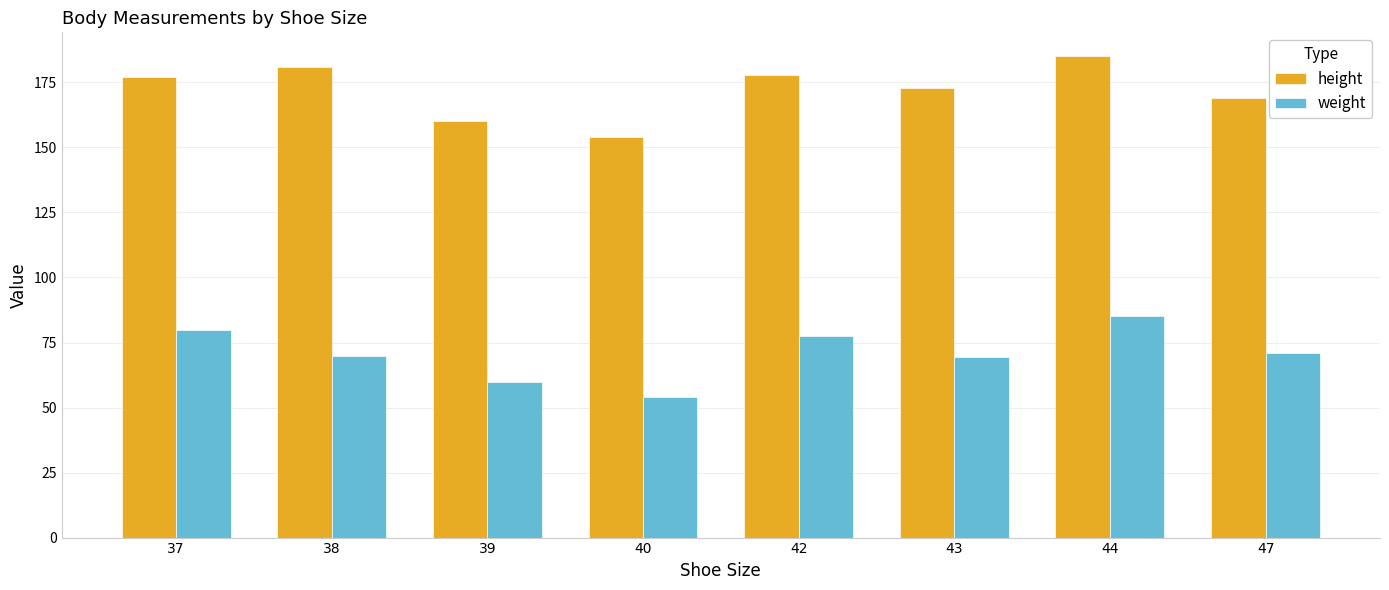

At 40, list the series in order from smallest to largest.

weight, height